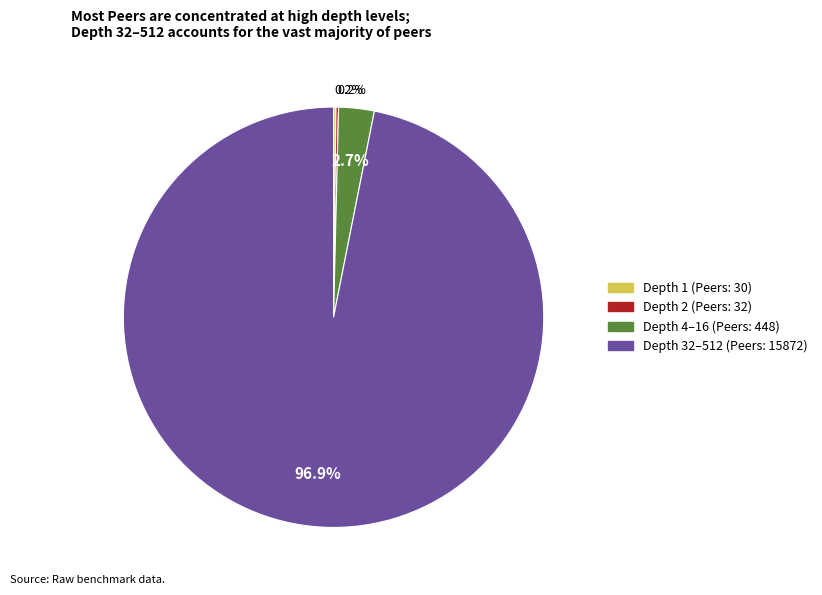

Is there a majority slice in this chart?

Yes